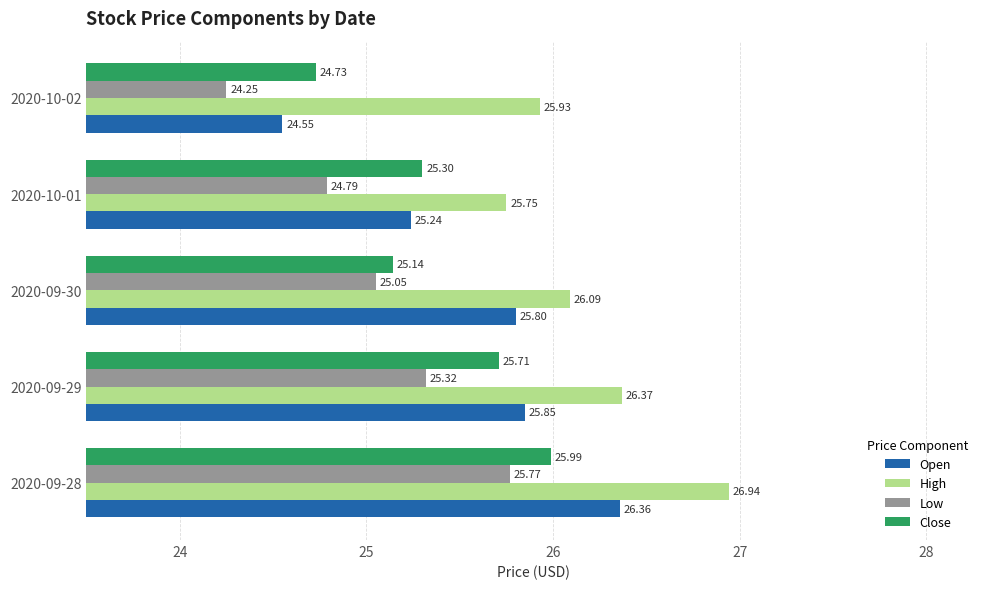

How many values in the Low series are below 25?

2